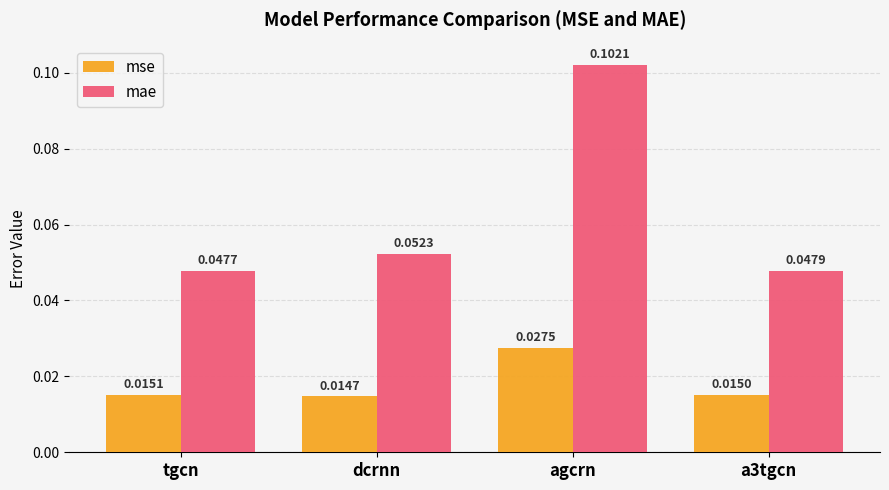

List the labels in order of mse value, largest first.

agcrn, tgcn, a3tgcn, dcrnn